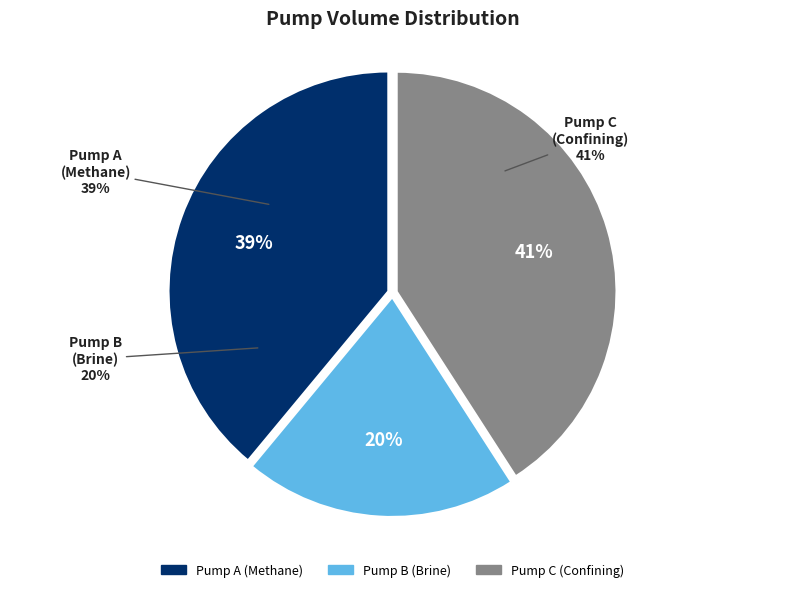

Combined, do 8 and 7 account for over 50%?

No